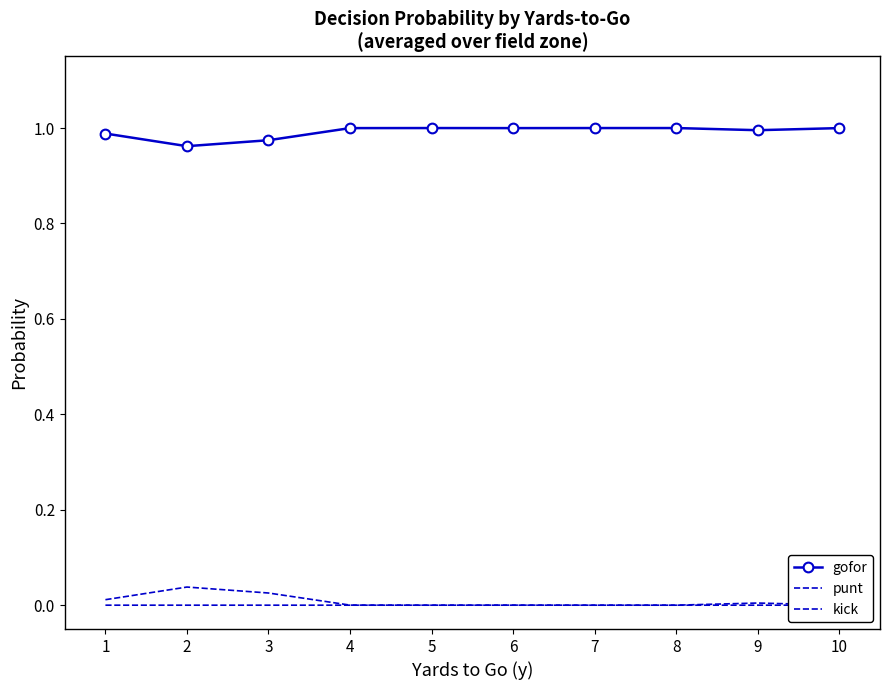

Rank the categories by kick value from highest to lowest.

9, 6, 10, 1, 2, 3, 4, 5, 7, 8